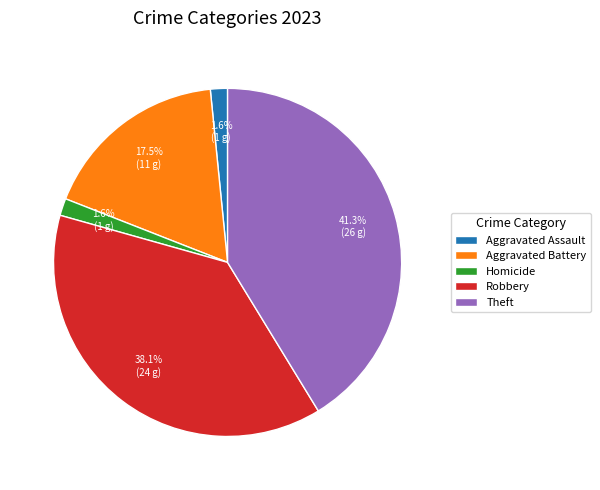

Does any single category account for the majority?

No